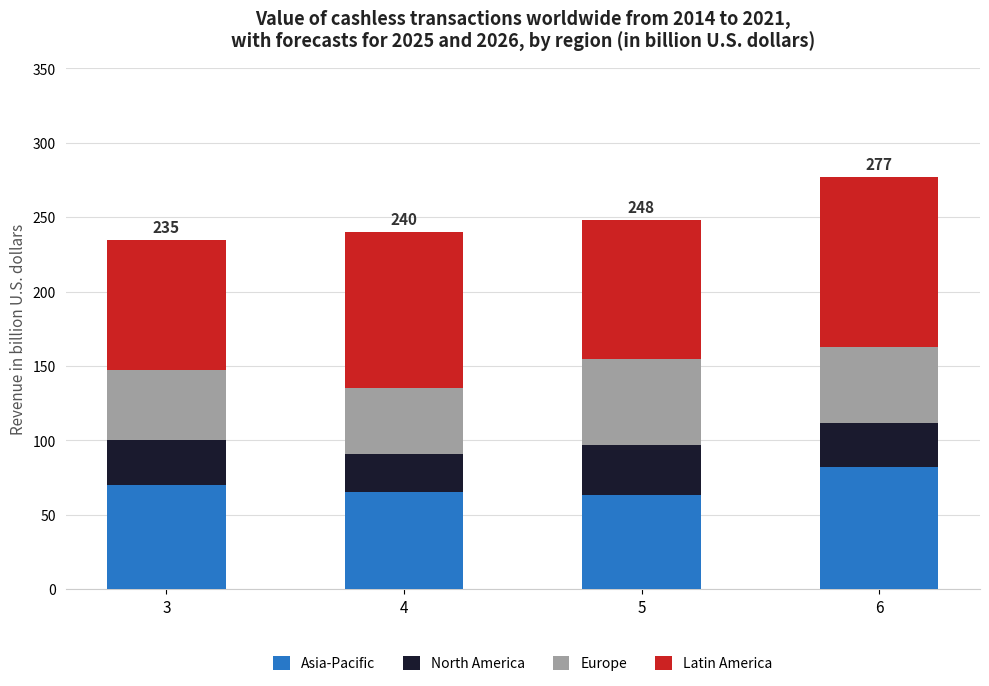

At which category is the sum across all series the highest?

6